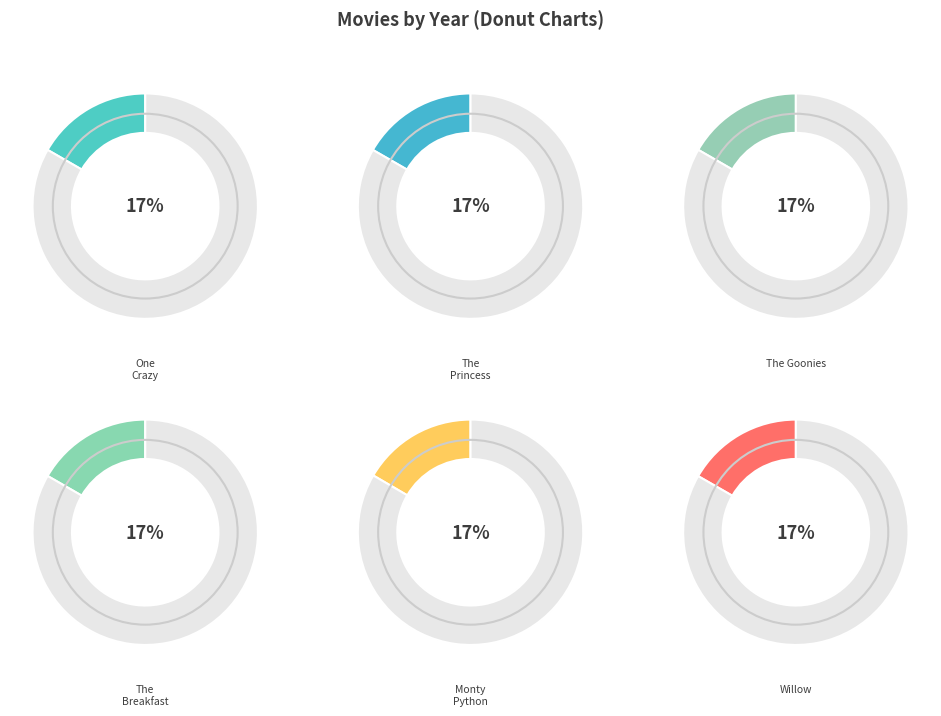

Which category has the biggest portion of the pie?

Willow